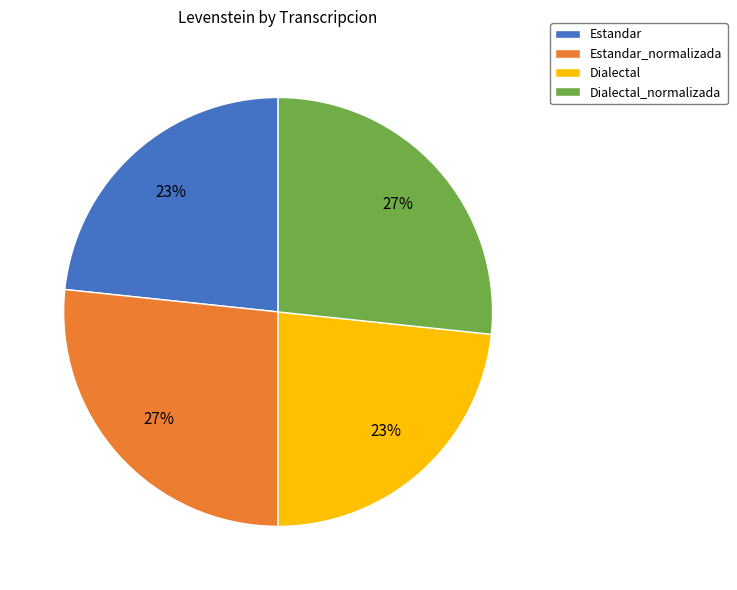

To the nearest percent, what percentage of the pie is Dialectal_normalizada?

27%